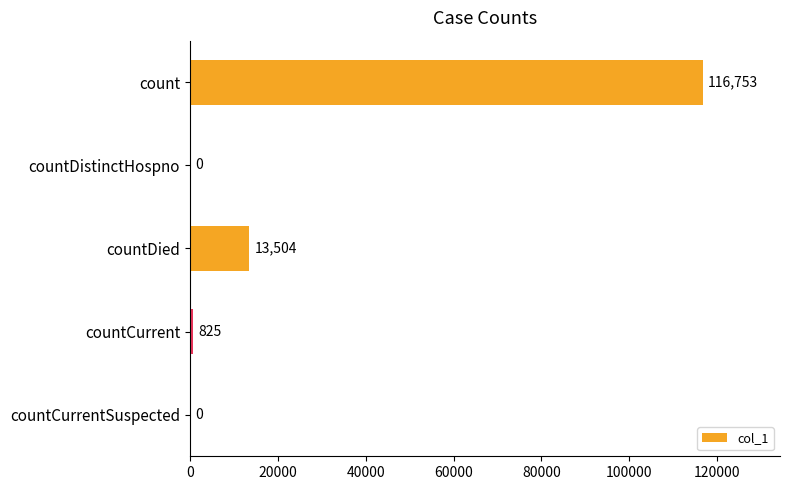

Is it true that the value at countCurrentSuspected is 0?

True